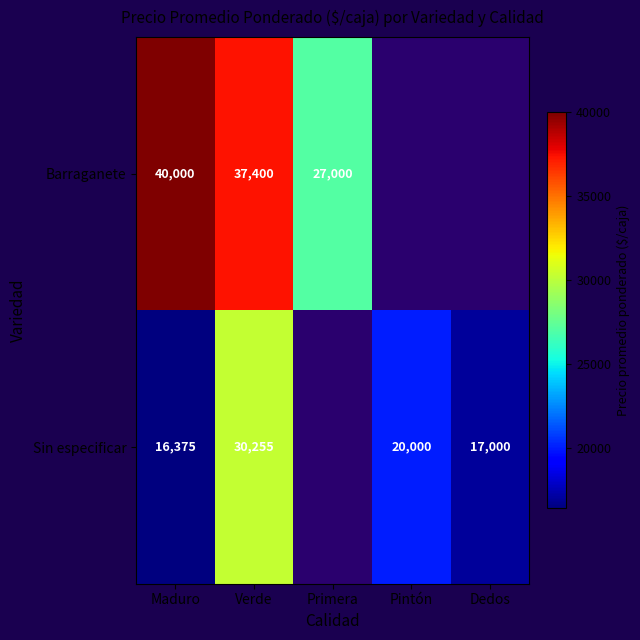

At how many categories does at least one series exceed 25097?

3